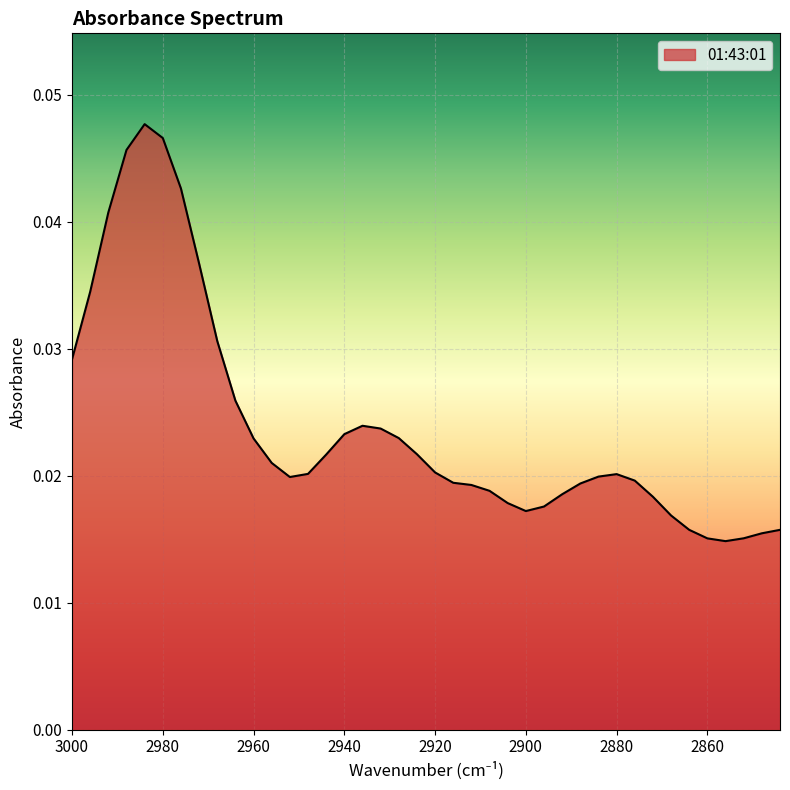

At which label is the value closest to 0?

2856